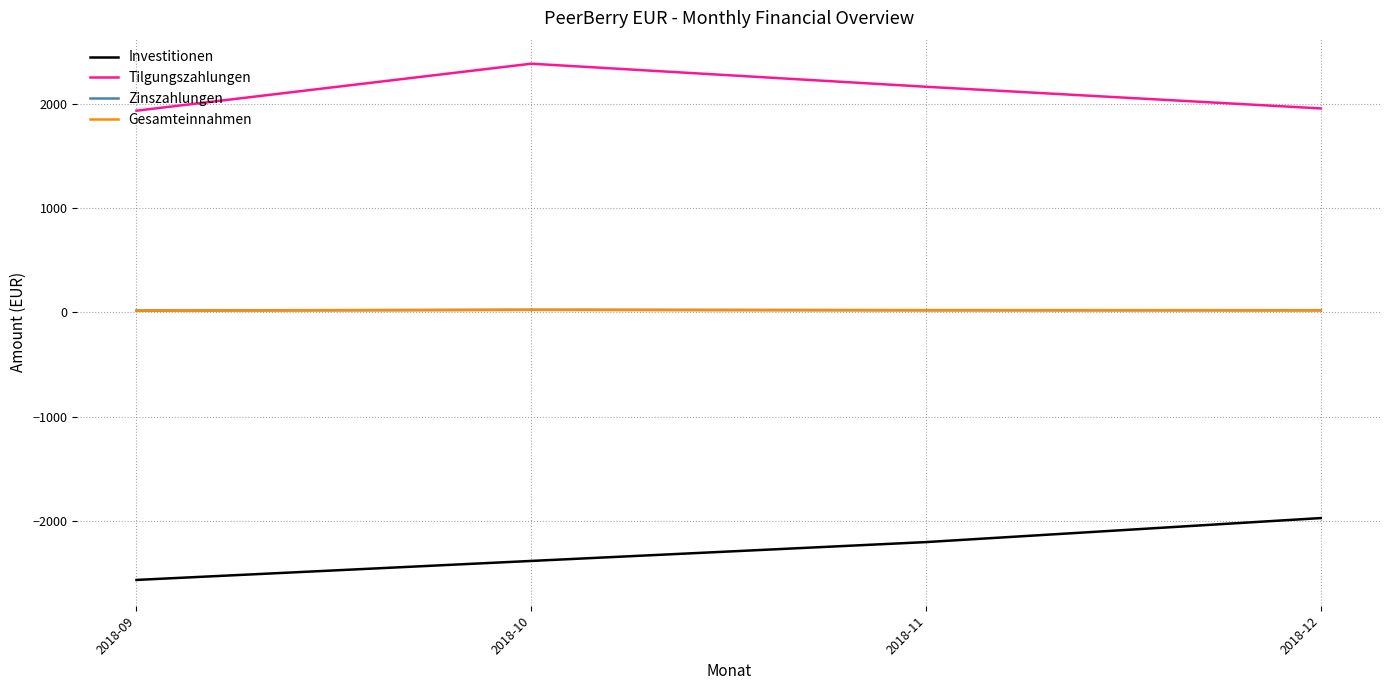

The Zinszahlungen series shows 27.6 at 2018-12. True or false?

False